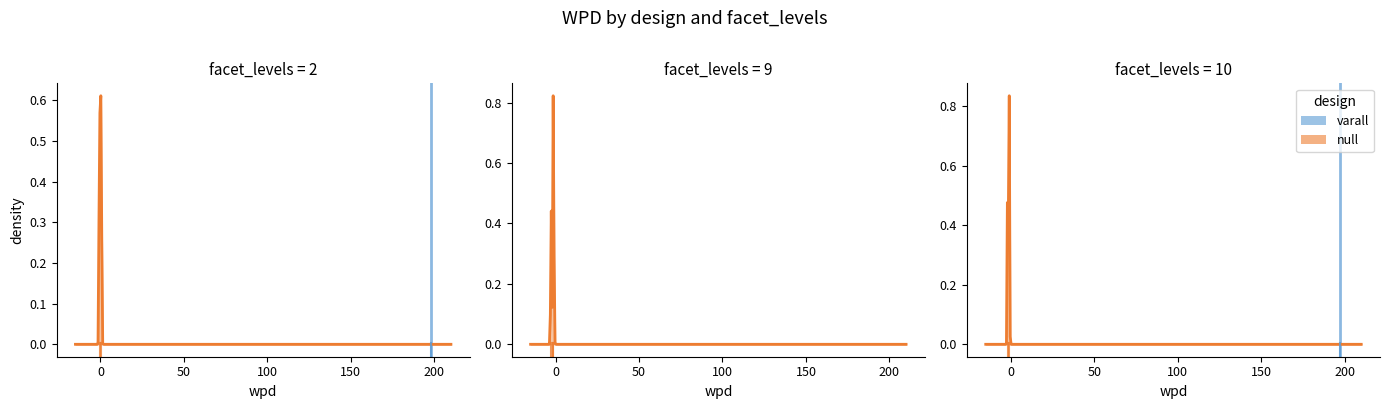

How many values are between 0 and 1?

2